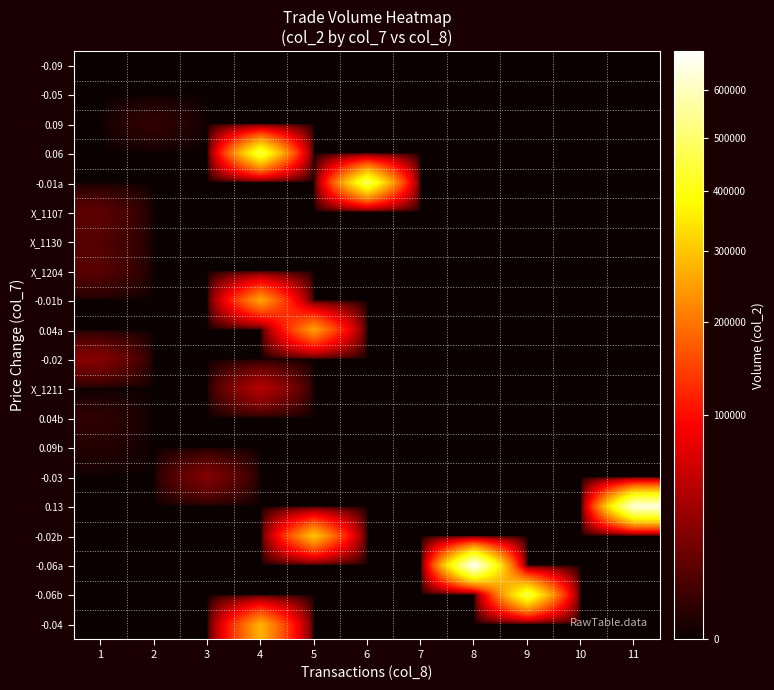

Which series changed the most between 1 and 11?

0.13